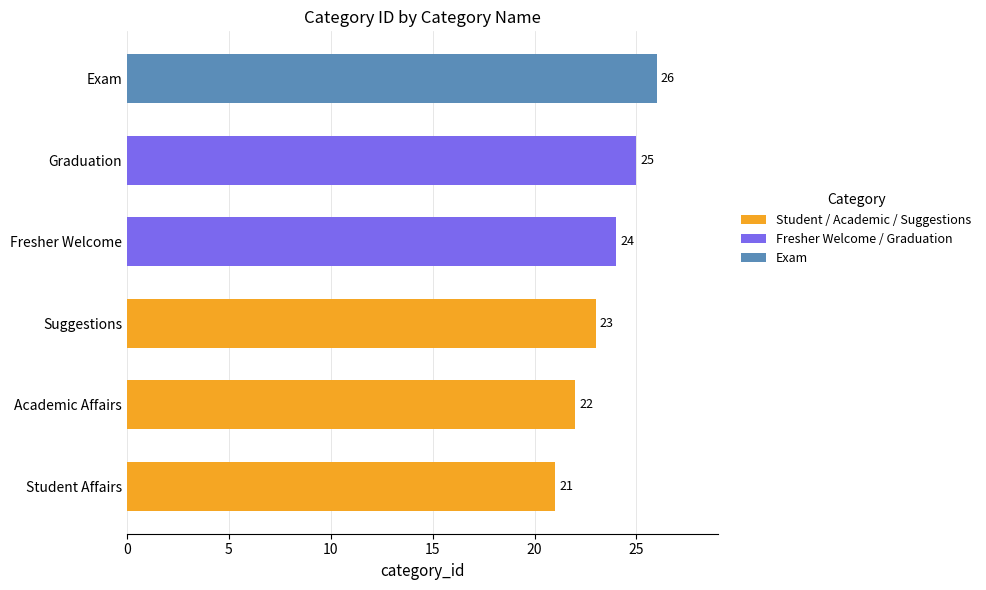

Reading bottom to top, what are all the values shown in this chart?

Student Affairs=21	Academic Affairs=22	Suggestions=23	Fresher Welcome=24	Graduation=25	Exam=26